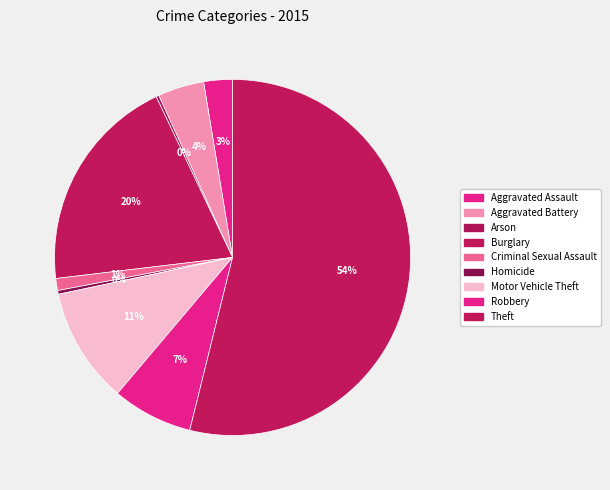

How many segments does this pie chart have?

9